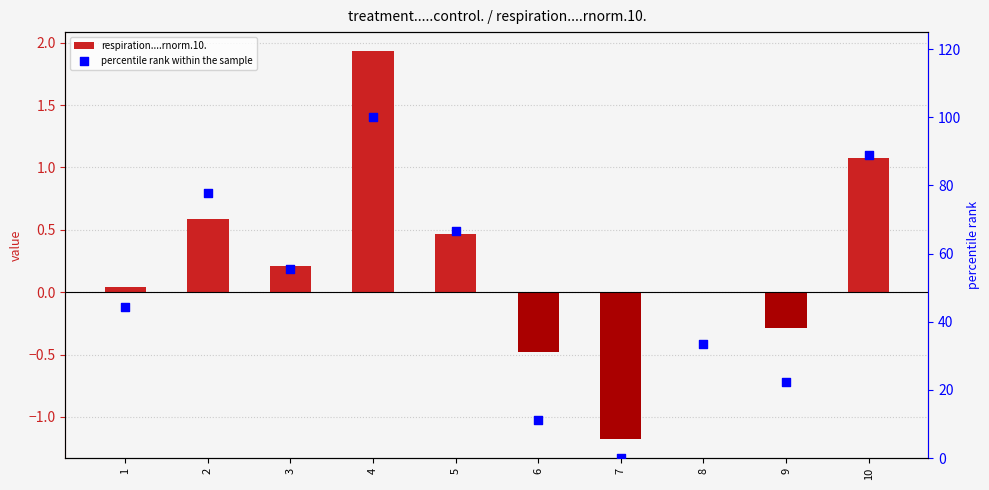

At how many categories does at least one series exceed 37?

6